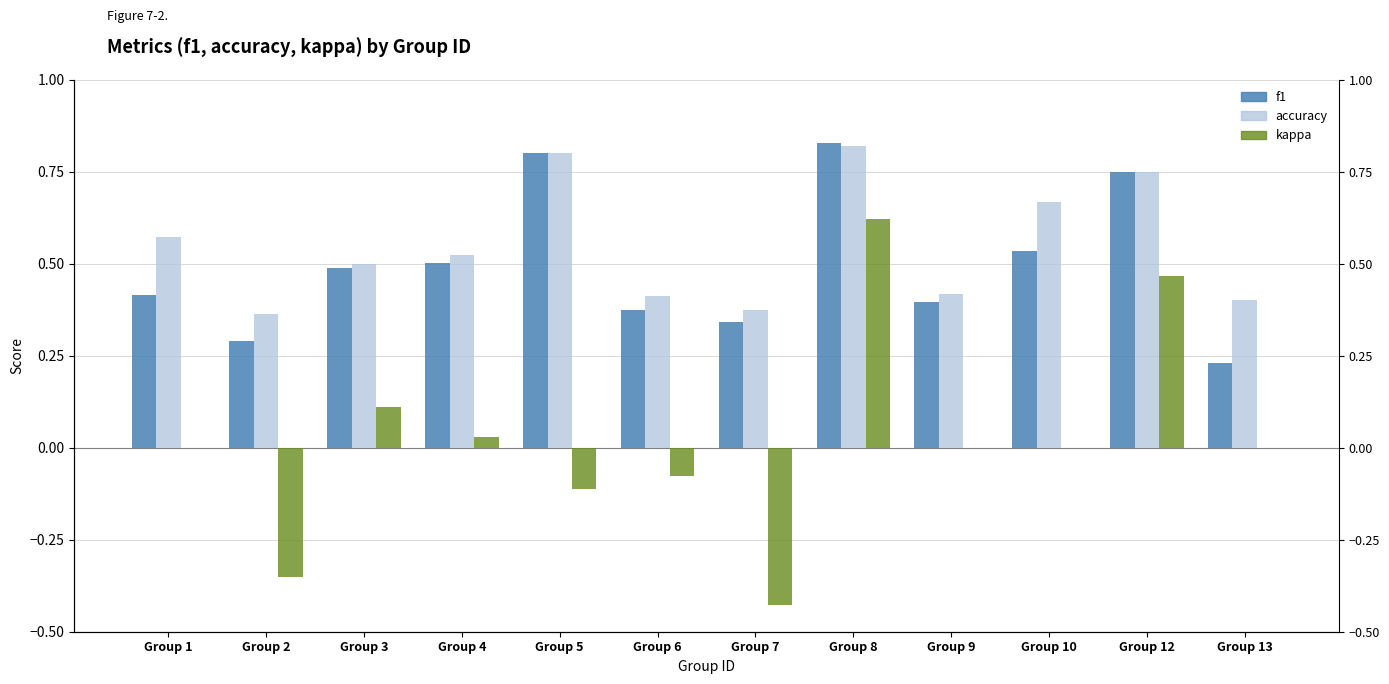

What is the difference between the maximum and minimum values in the f1 series?

0.6